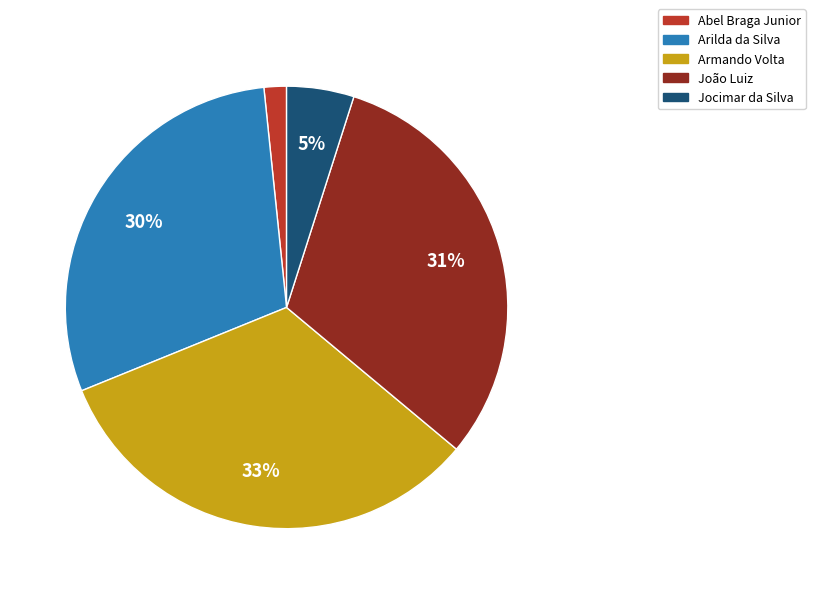

Is the sum of Jocimar da Silva and João Luiz greater than half?

No